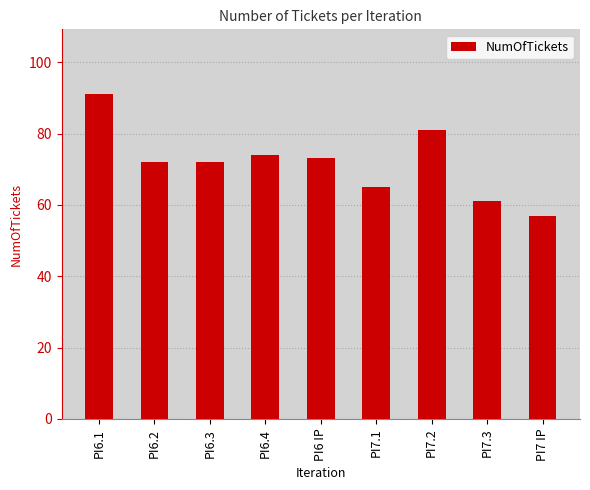

Count the number of categories in the chart.

9